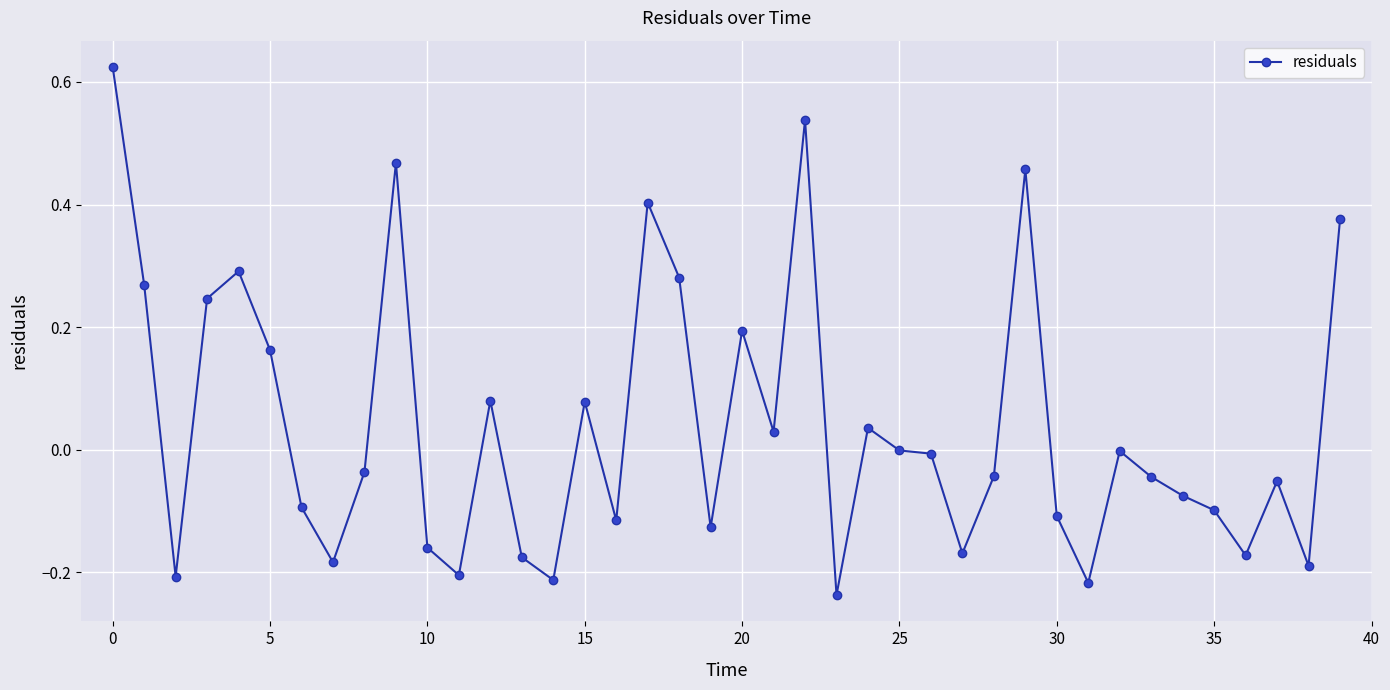

What is the sum of all values?

1.6